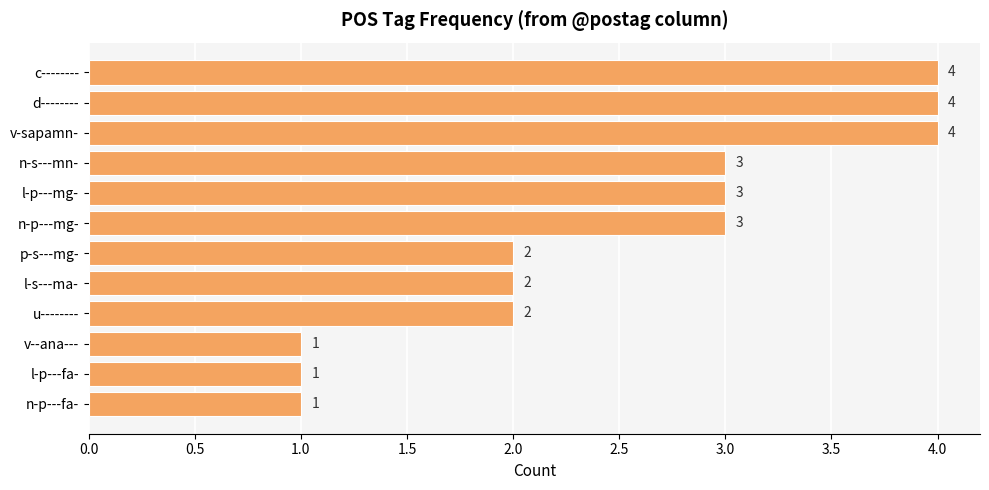

The value at l-p---mg- is 3. True or false?

True